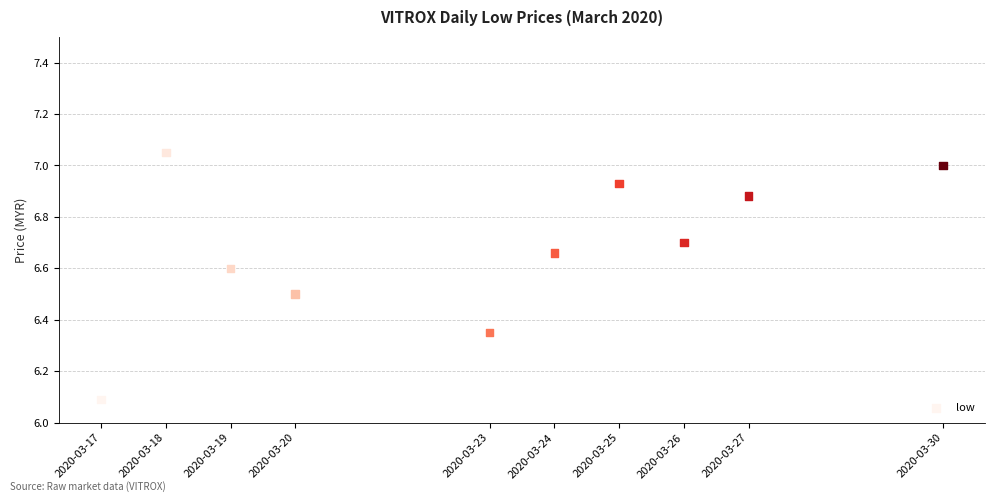

What is the range of X values (max minus min)?

1123200.0